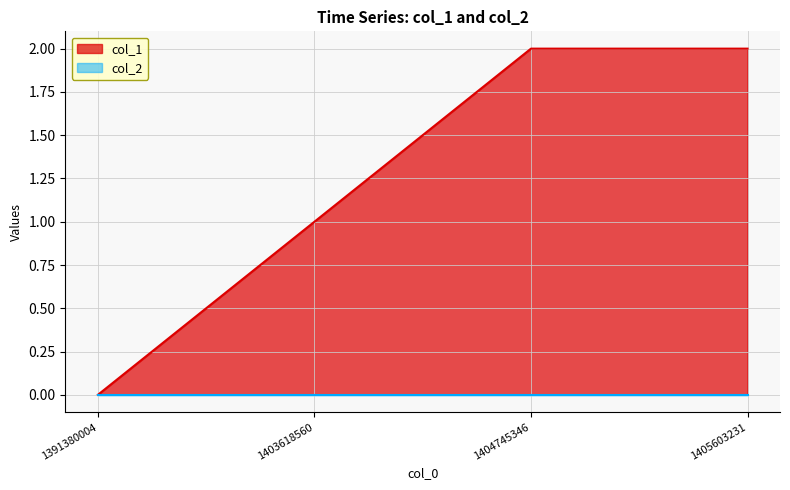

What is the greatest value displayed?

2